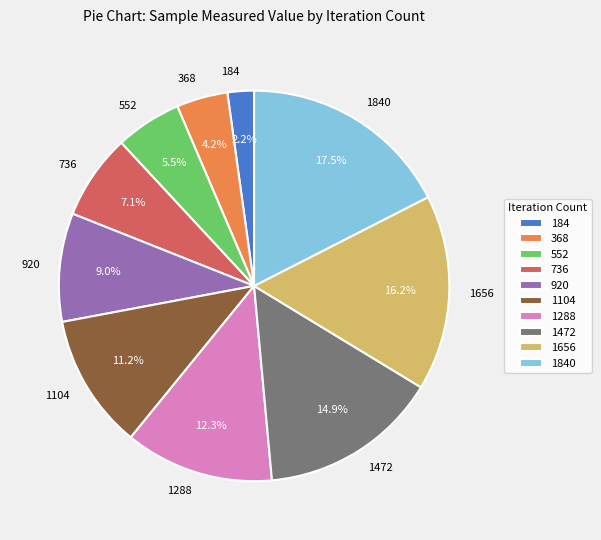

Approximately how many times larger is the value at 1104 compared to 920?

1.2